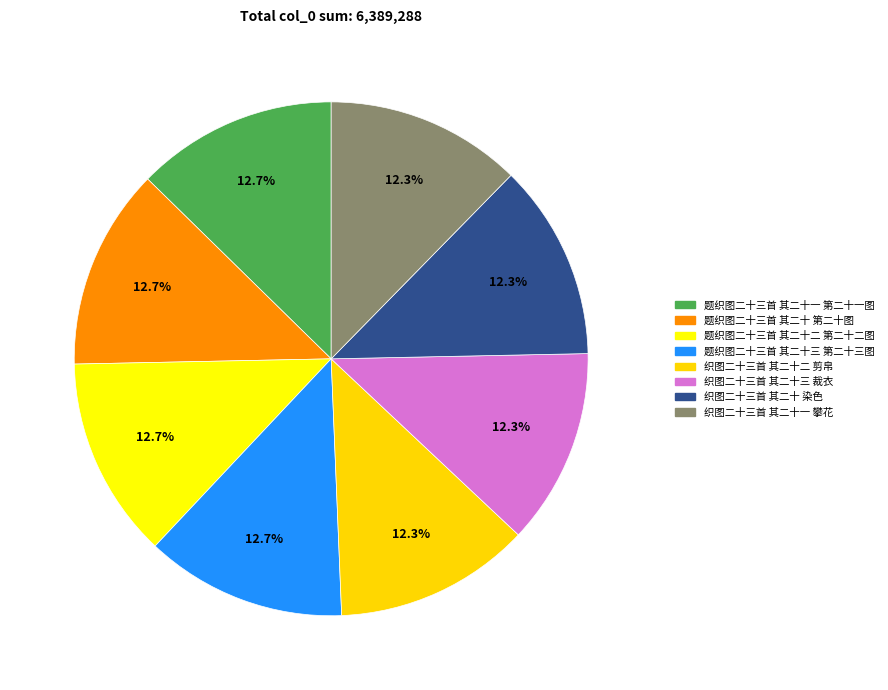

What portion of the pie excludes 织图二十三首 其二十 染色?

87.7%